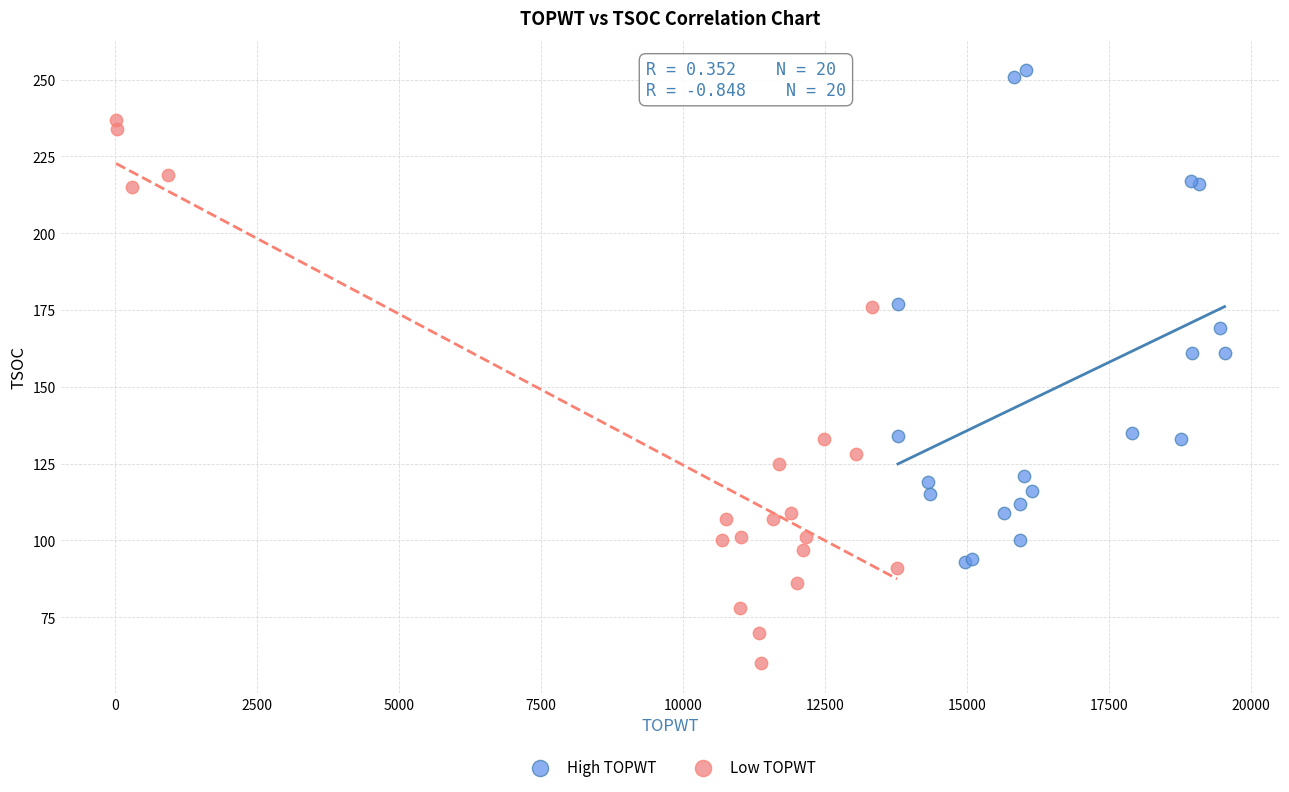

Which series has the largest Y range (max minus min)?

Low TOPWT